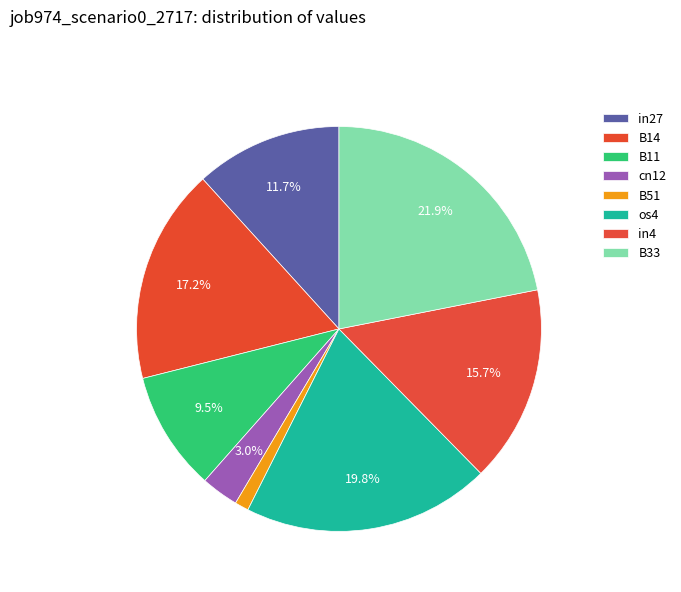

To the nearest percent, what is the combined percentage of in4 and os4?

36%